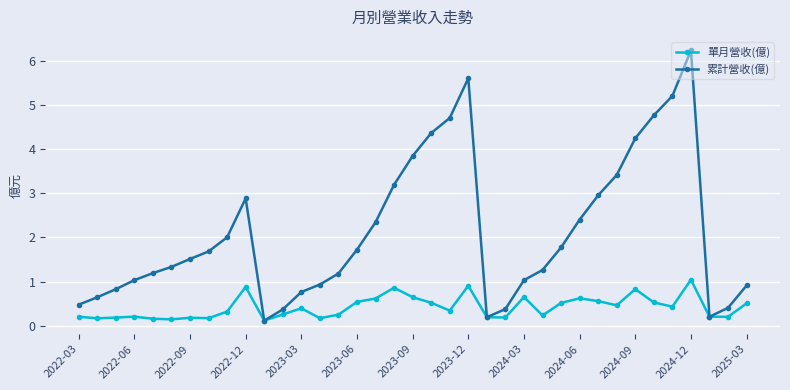

Rank the series by their maximum value, from lowest to highest.

單月營收(億), 累計營收(億)